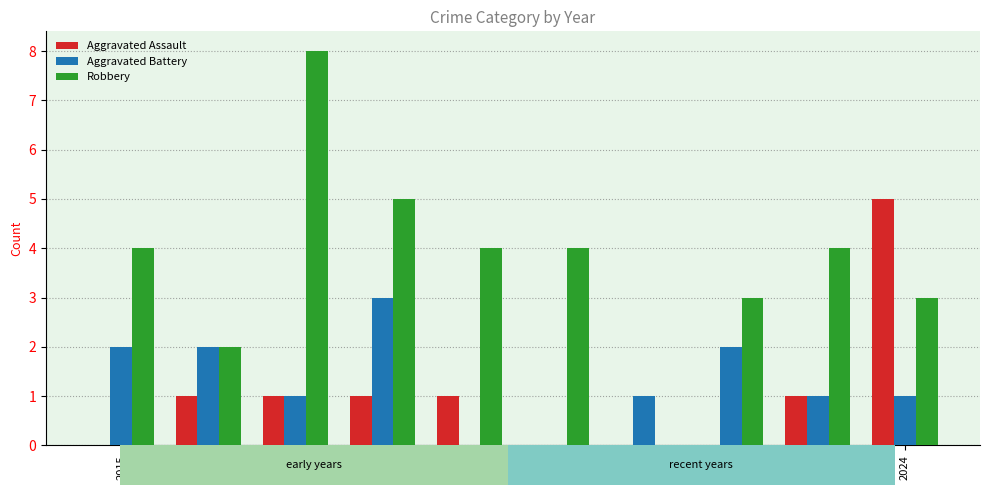

What are all the series names shown in the legend?

Aggravated Assault, Aggravated Battery, Robbery